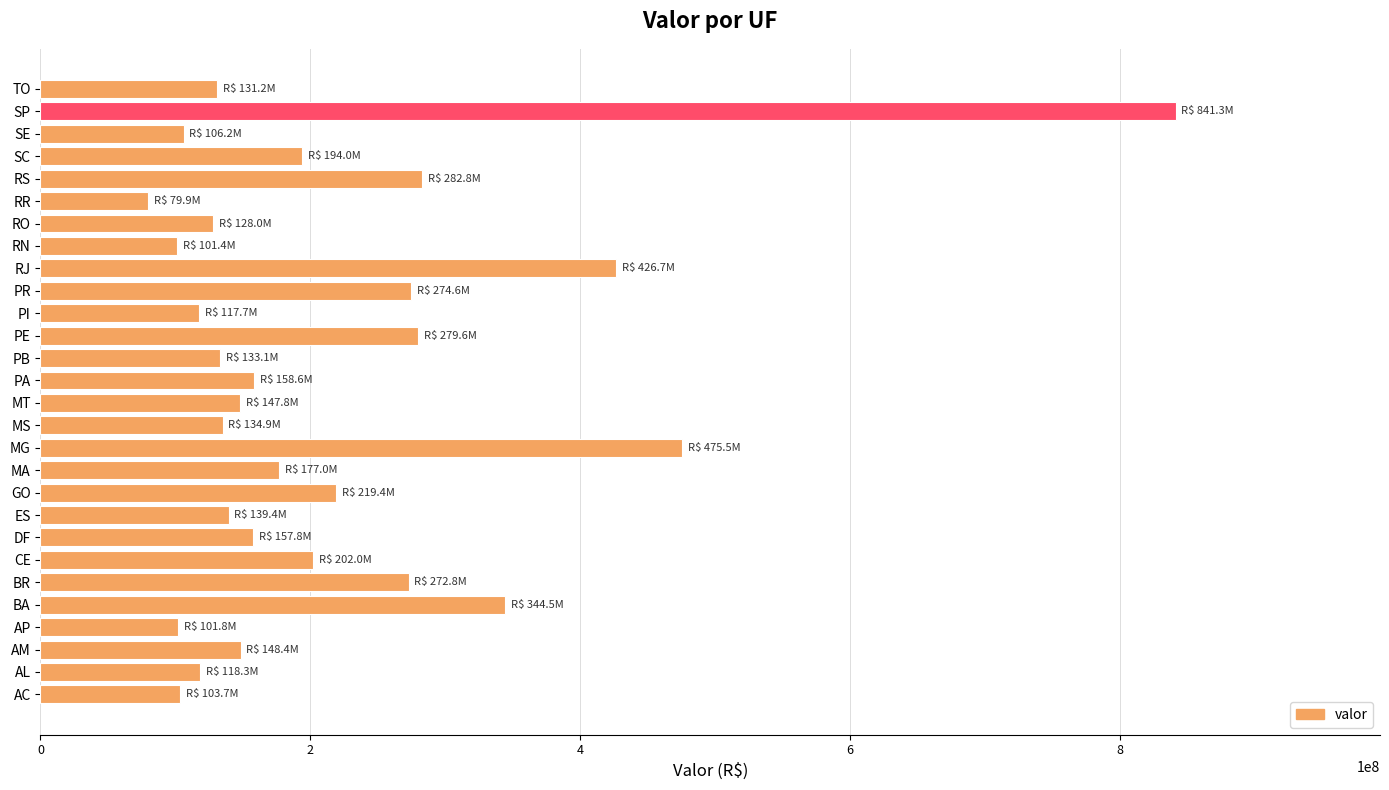

What is the approximate value at PE?

279647544.4